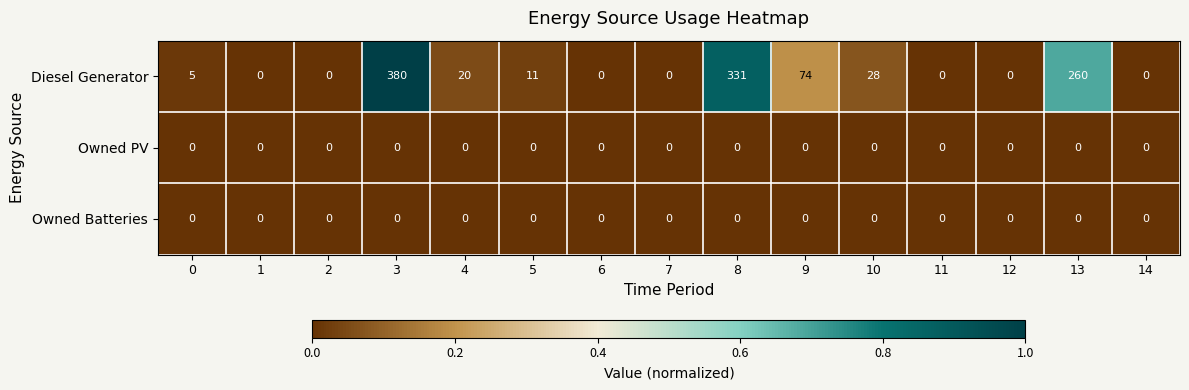

At which category is the sum across all series the highest?

3